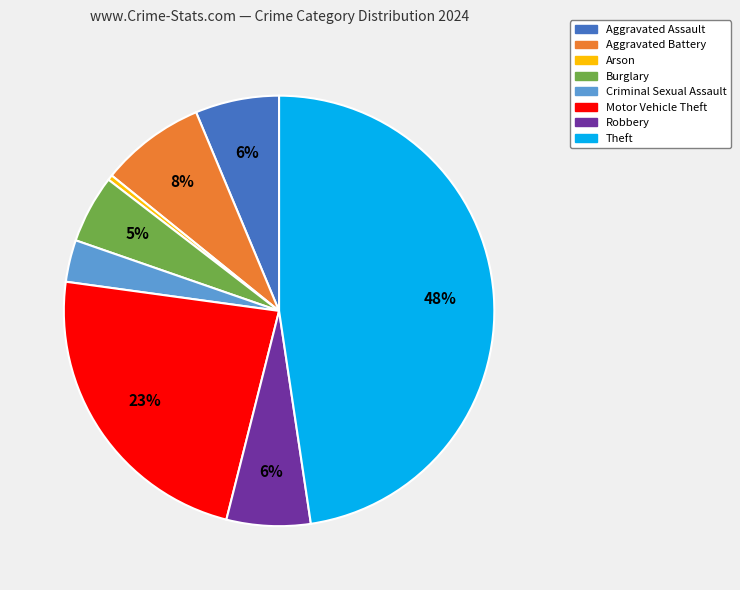

To the nearest percent, what portion does Burglary represent?

5%